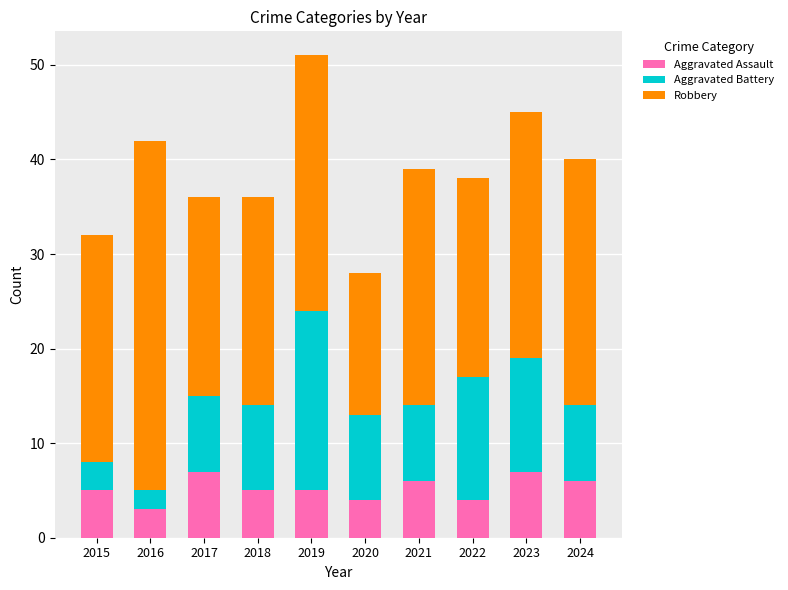

What is the maximum value for Aggravated Assault?

7